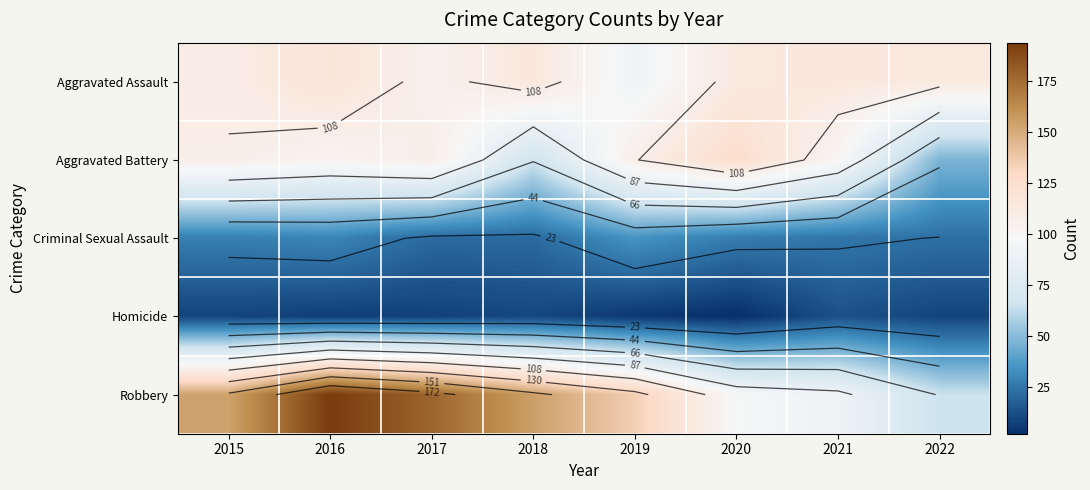

What is the maximum value shown in the chart?

194